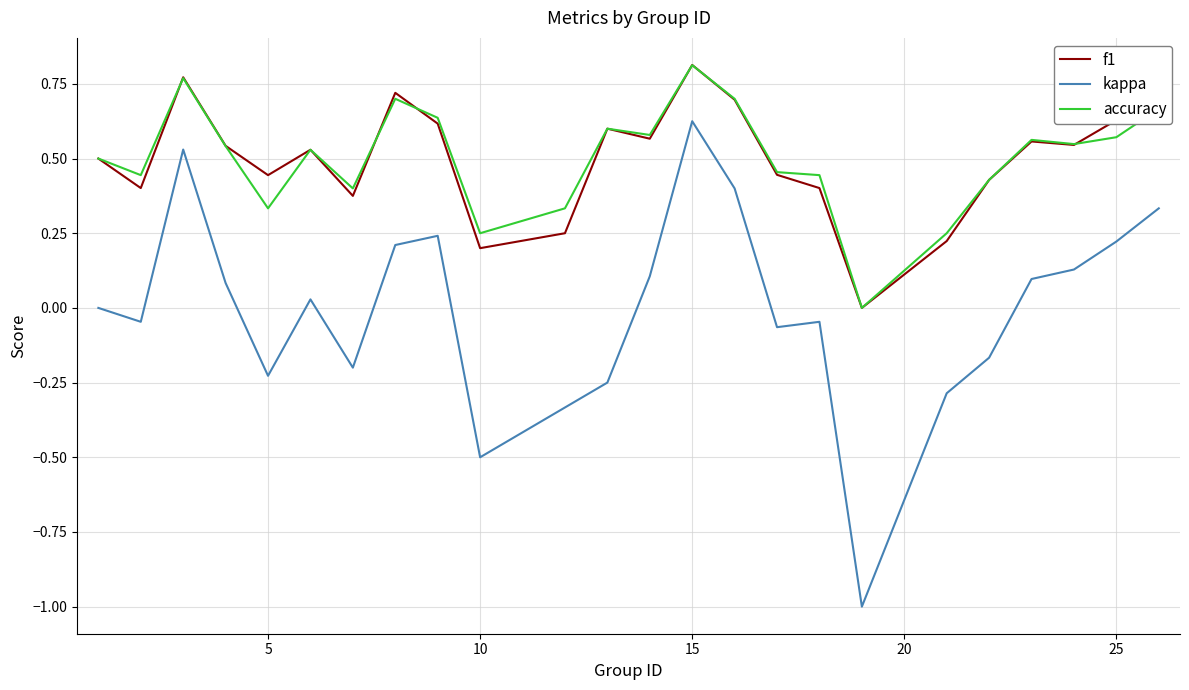

True or false: accuracy and kappa intersect in this chart.

False